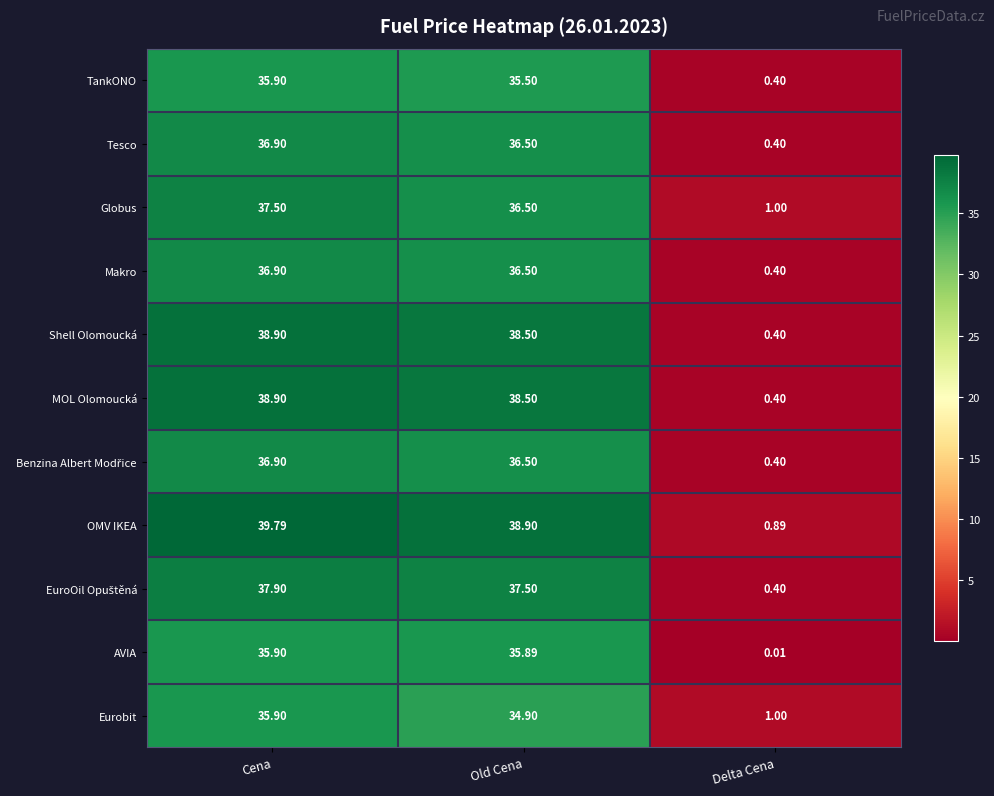

Is the value of Shell Olomoucká at Cena greater than the value of AVIA at Cena?

Yes